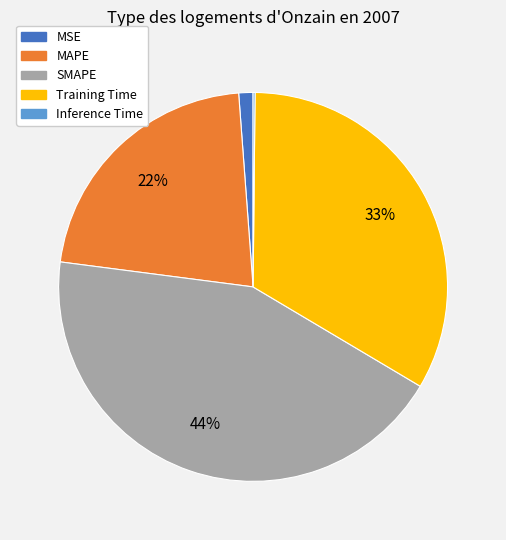

Which has a higher value, MSE or MAPE?

MAPE